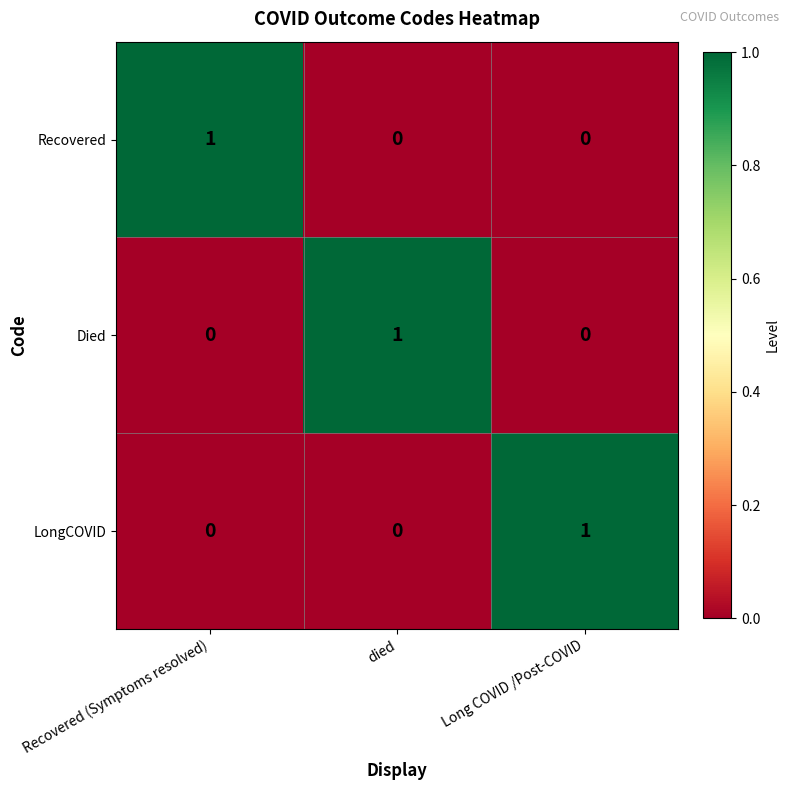

Reading left to right, transcribe all the data shown in this chart.

Recovered: Recovered (Symptoms resolved)=1	died=0	Long COVID /Post-COVID=0
Died: Recovered (Symptoms resolved)=0	died=1	Long COVID /Post-COVID=0
LongCOVID: Recovered (Symptoms resolved)=0	died=0	Long COVID /Post-COVID=1